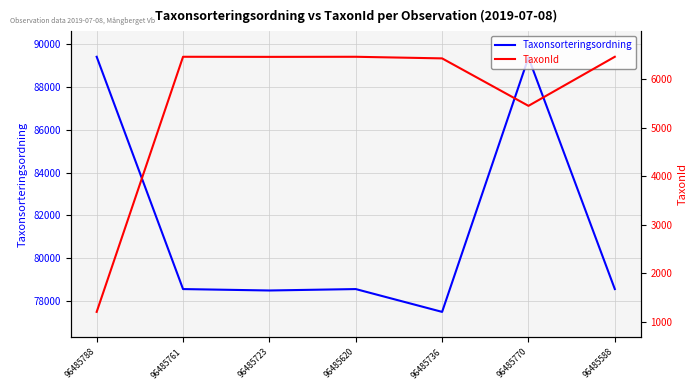

How many lines are shown in the chart?

2